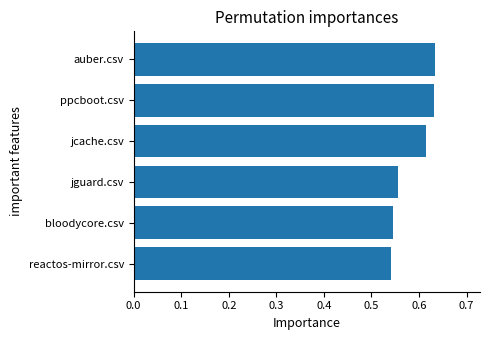

How many values are between 0 and 1?

6